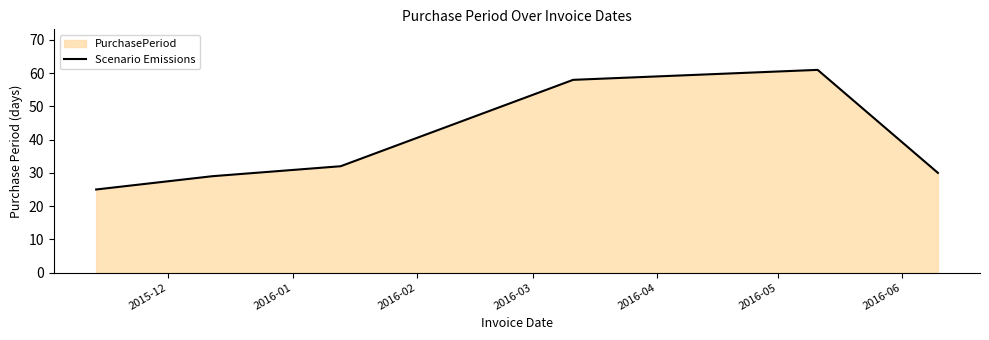

What is the average value?

39